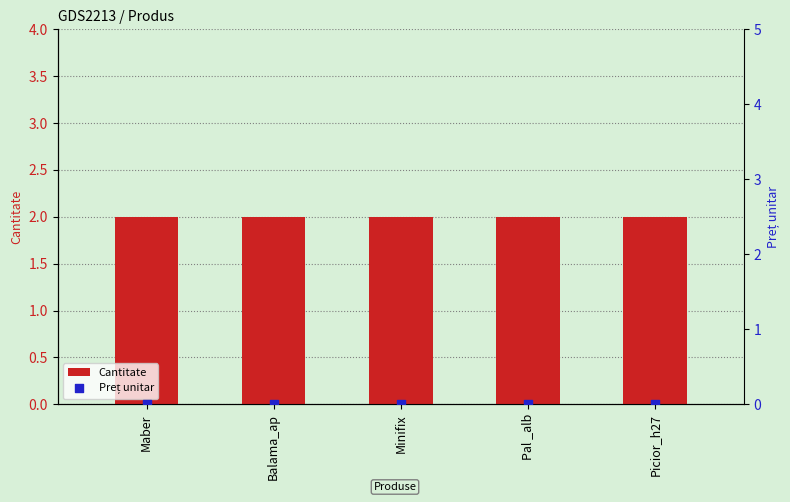

Which series has the widest spread of Y values?

Cantitate